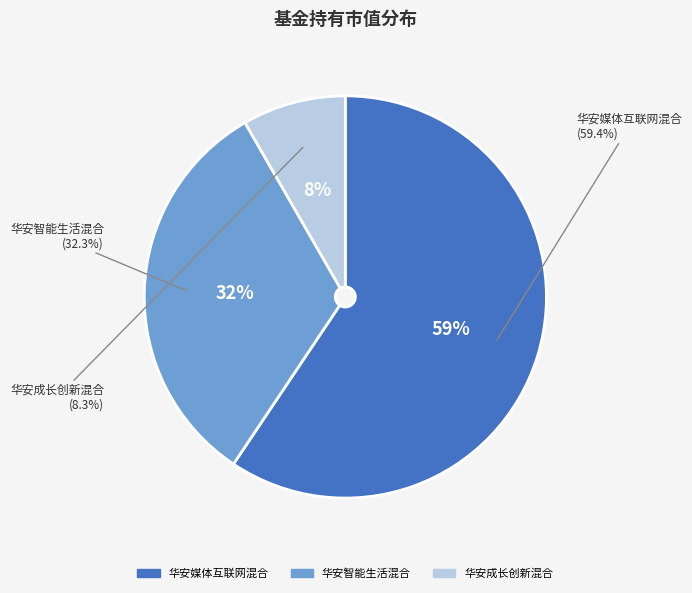

Do 华安成长创新混合 and 华安媒体互联网混合 together represent more than half of the pie?

Yes